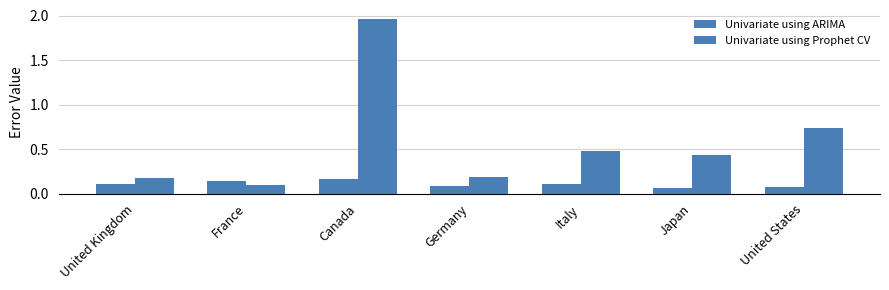

At Germany, list the series in order from smallest to largest.

Univariate using ARIMA, Univariate using Prophet CV